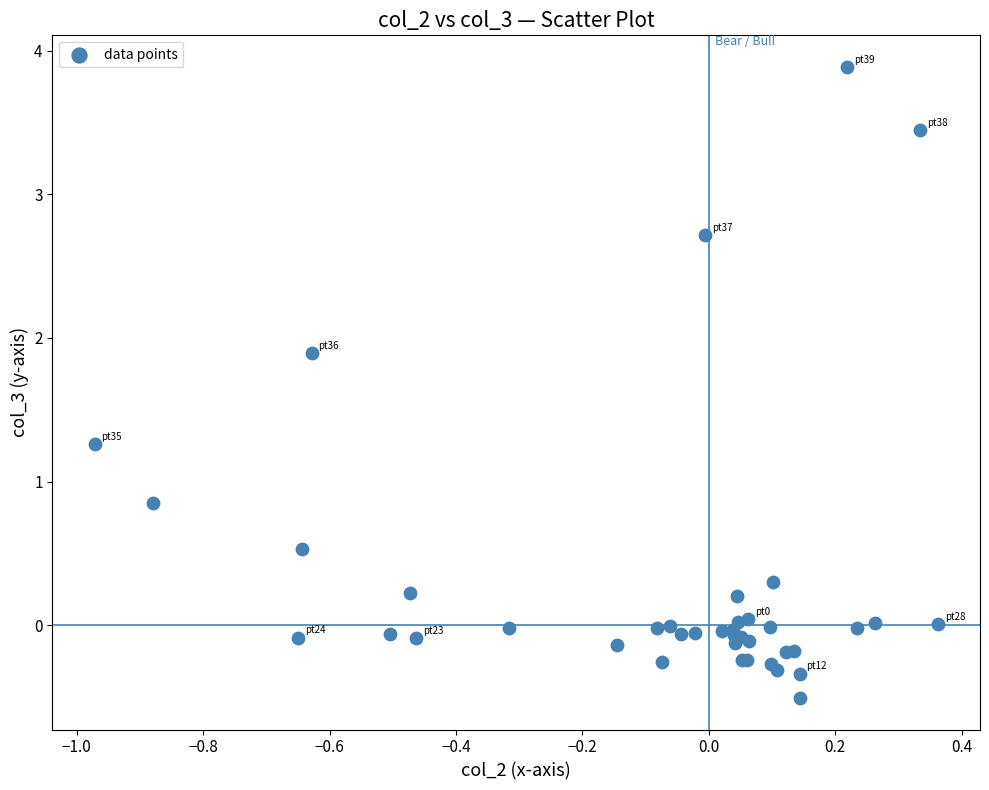

What Y value in the scatter plot is closest to 1?

0.9